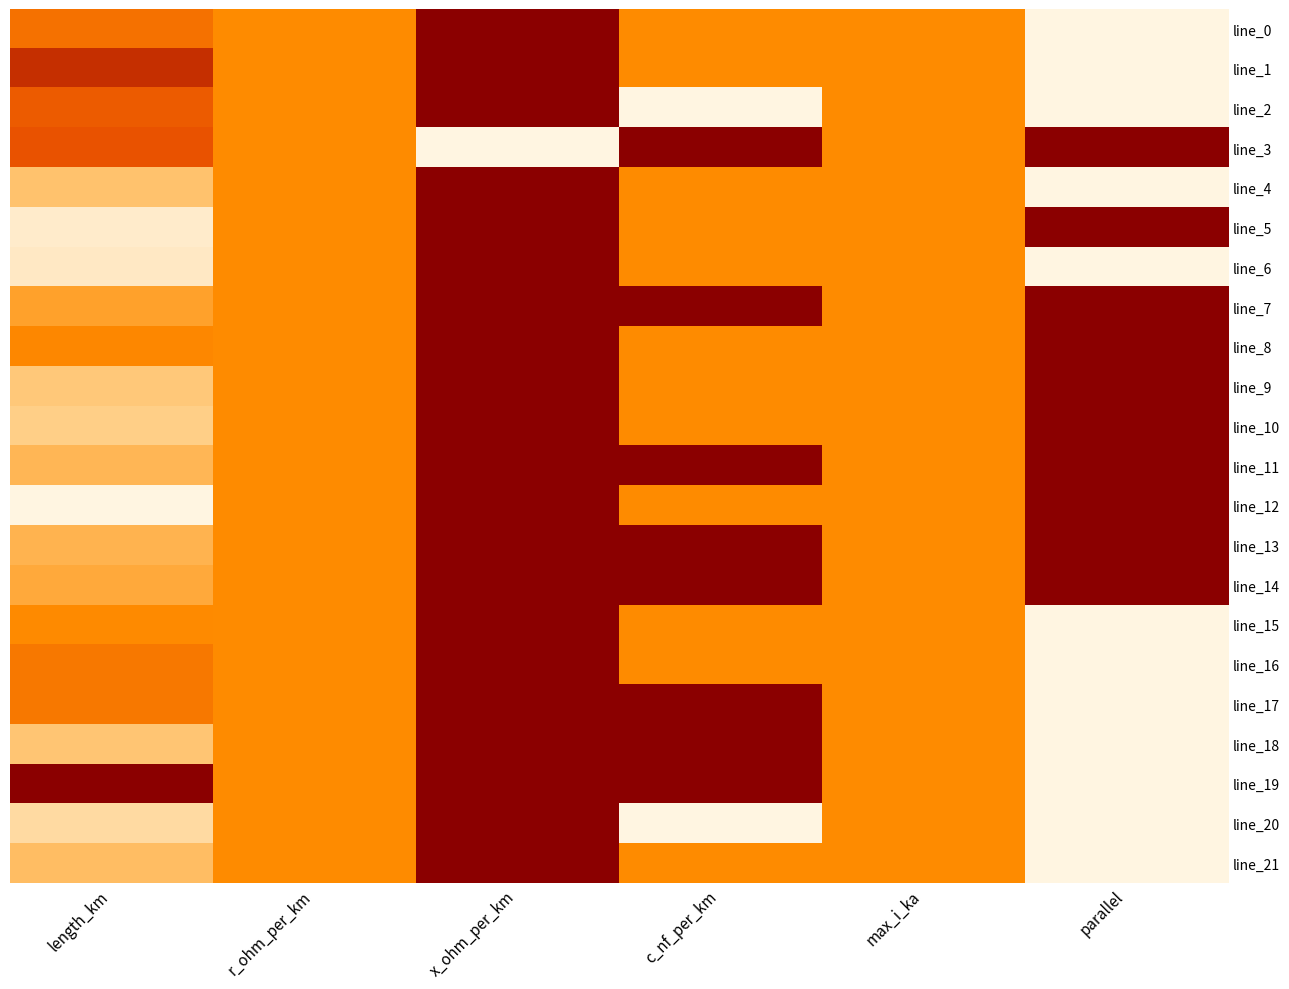

Which has a higher value, parallel or x_ohm_per_km?

x_ohm_per_km